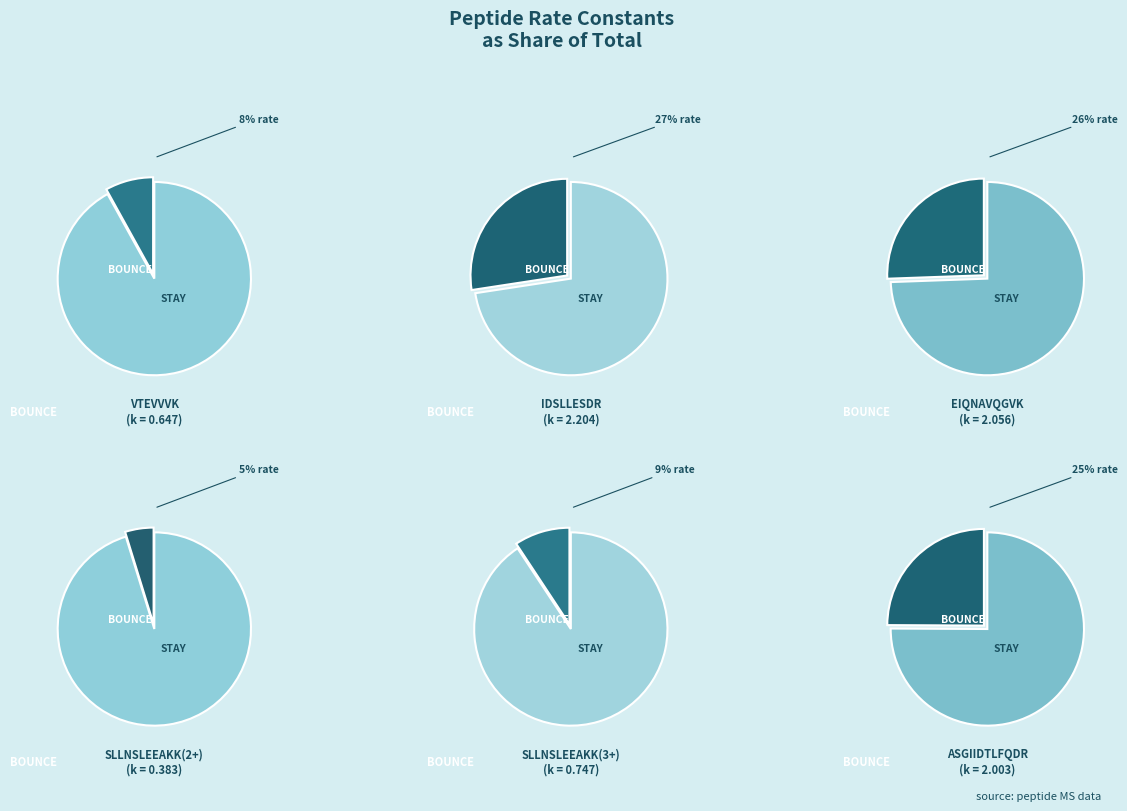

Do EIQNAVQGVK and IDSLLESDR together represent more than half of the pie?

Yes